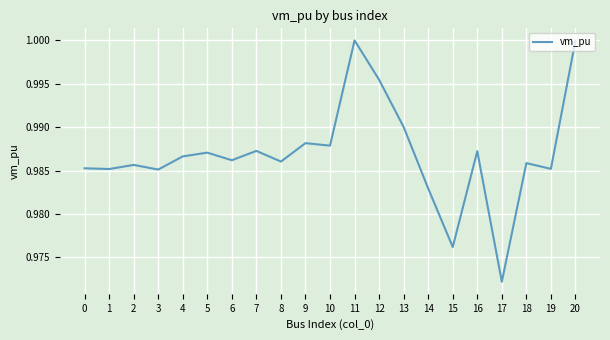

How many lines are shown in the chart?

1